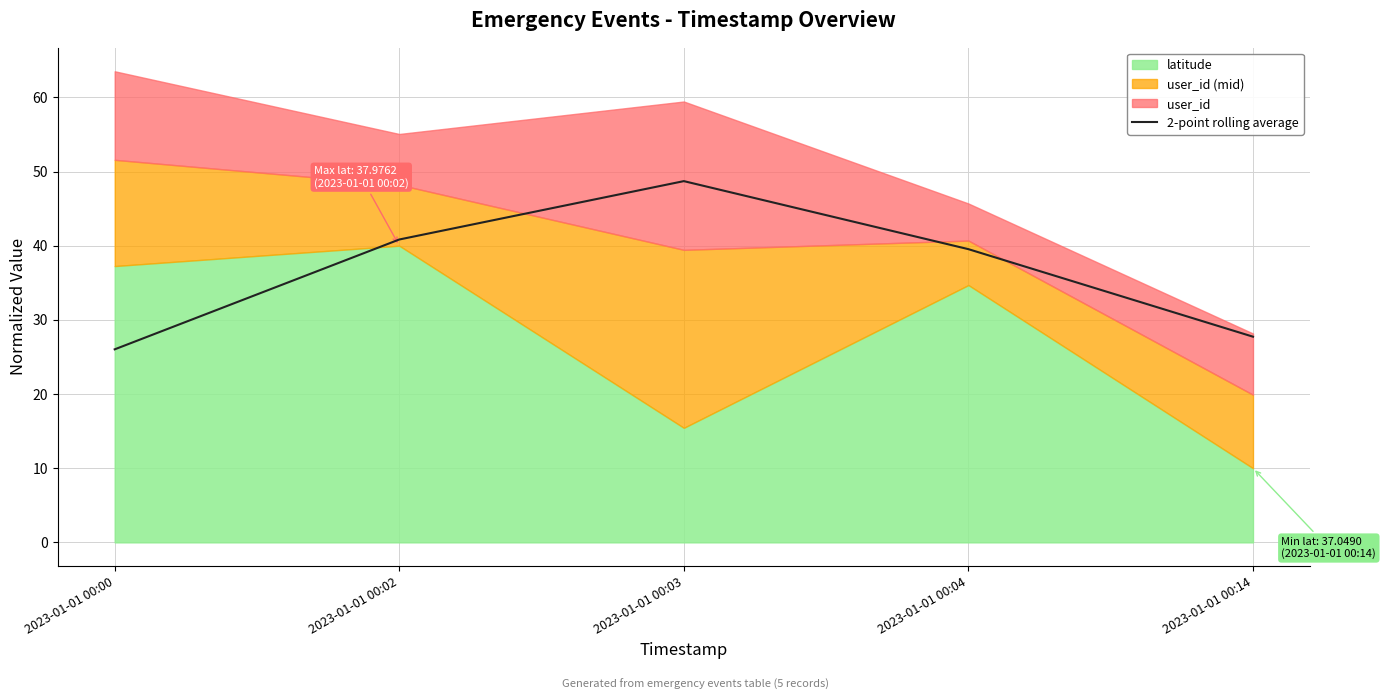

List the labels in order of value, largest first.

2023-01-01 00:03, 2023-01-01 00:02, 2023-01-01 00:04, 2023-01-01 00:14, 2023-01-01 00:00